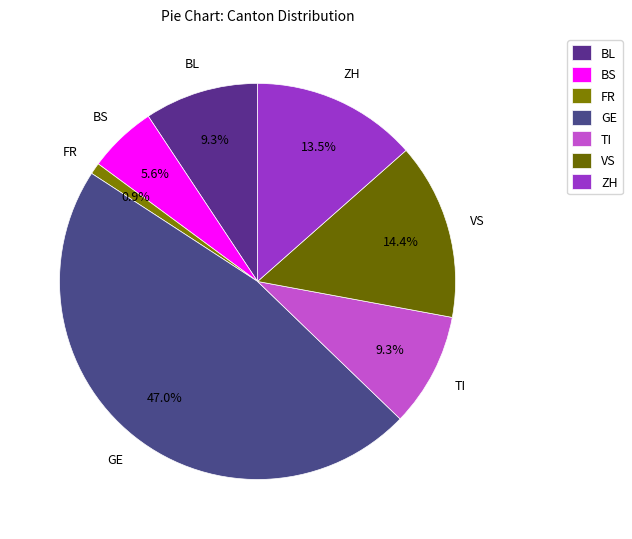

What percentage do ZH and VS together represent?

27.9%